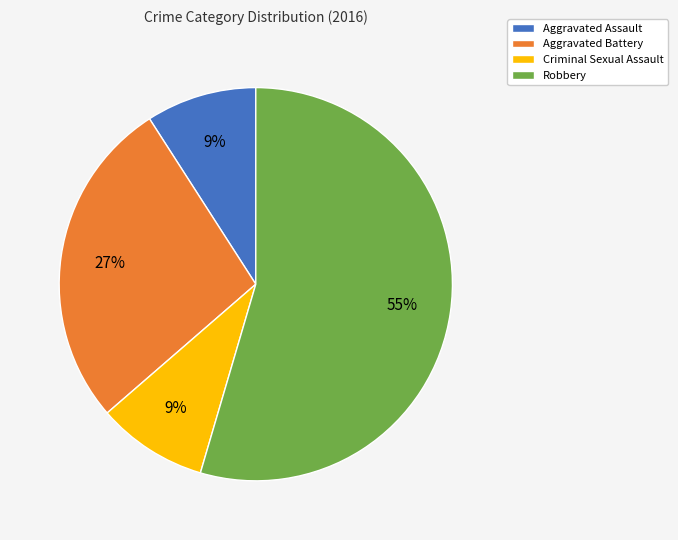

Count the number of slices in the pie.

4